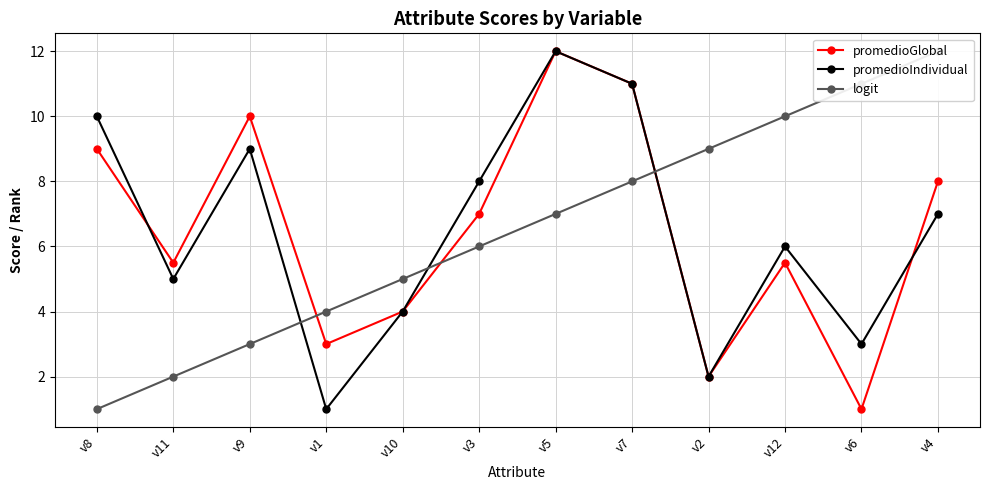

At which category does promedioGlobal reach its first local peak?

v9